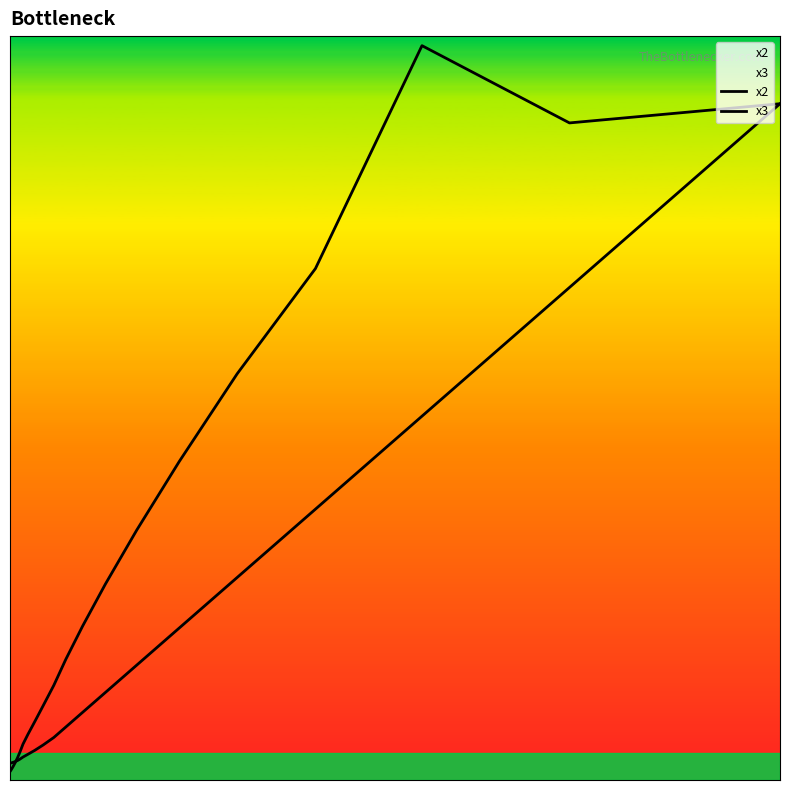

Between 12 and 20, which series saw the biggest shift?

x3